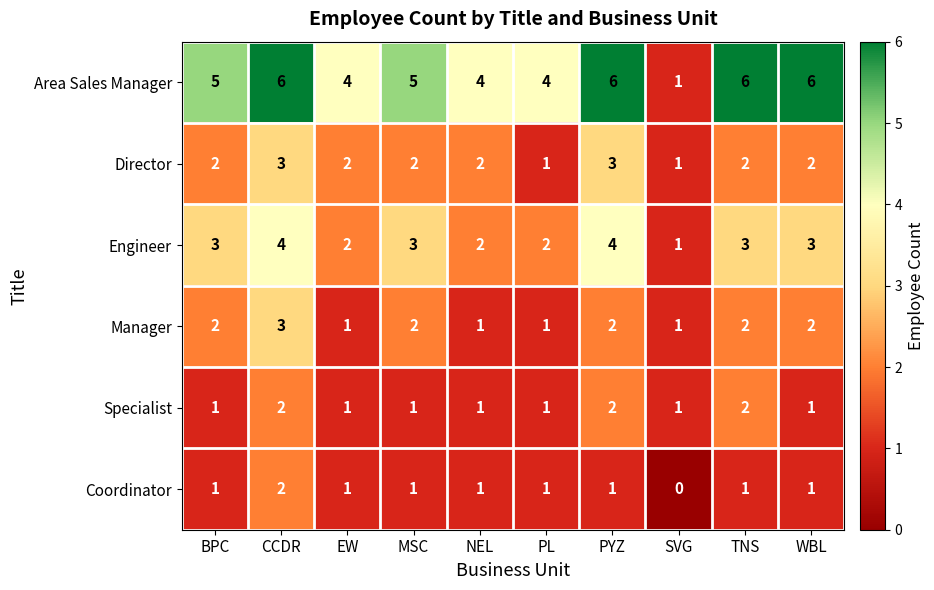

What value does the Engineer series have at PYZ?

4